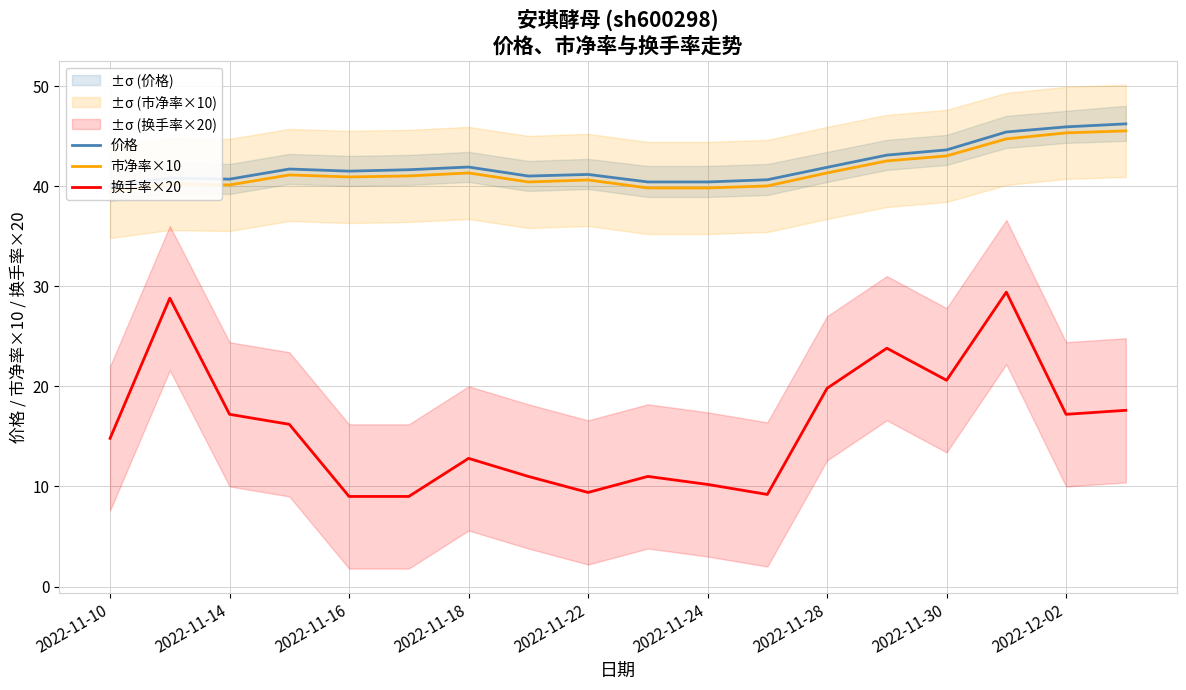

True or false: 换手率×20 has a value of 12.8 at 2022-11-18.

True